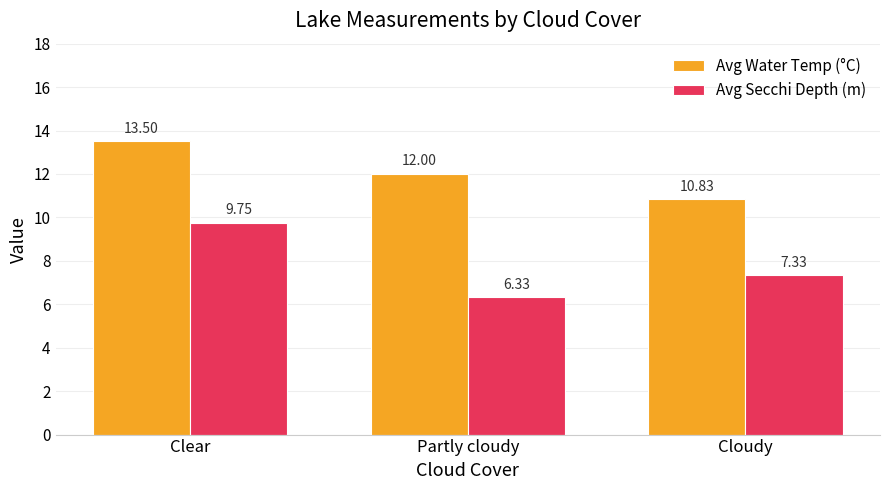

Which category has the highest value in the Avg Water Temp (°C) series?

Clear